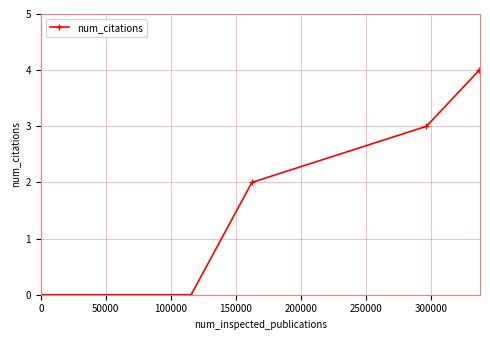

True or false: the data has more than 1 interior local peaks.

False